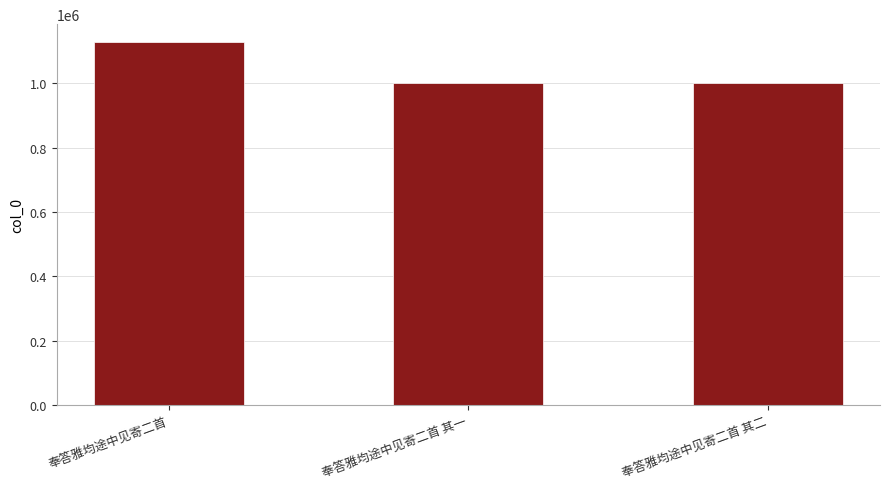

What is the smallest value displayed?

999830